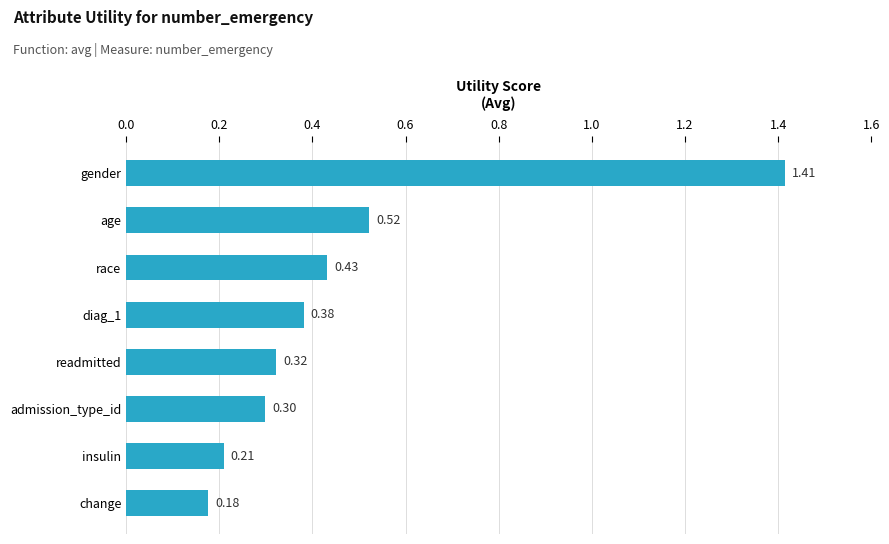

Count the values in the range 0 to 1.

7